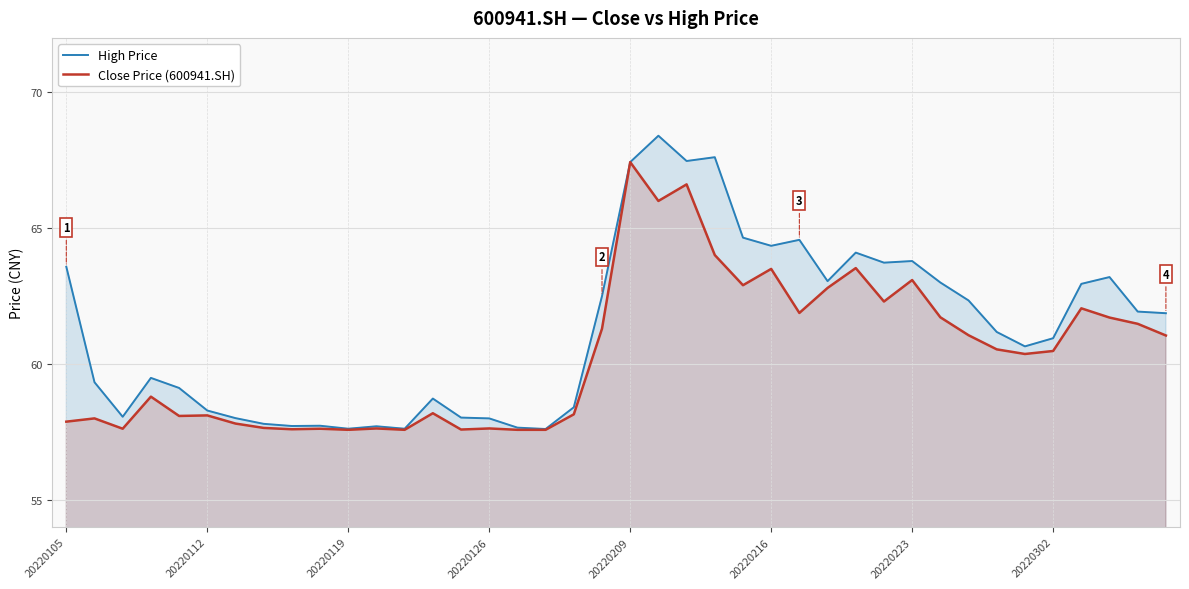

List the series in order of their overall mean, highest first.

High Price, Close Price (600941.SH)